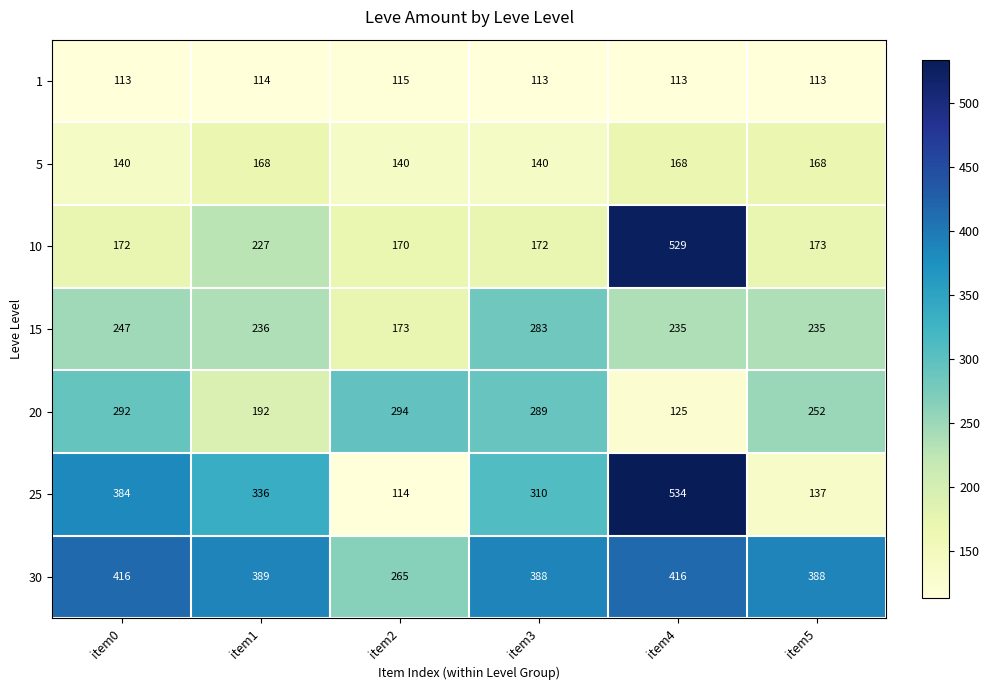

How many series are shown in this chart?

7